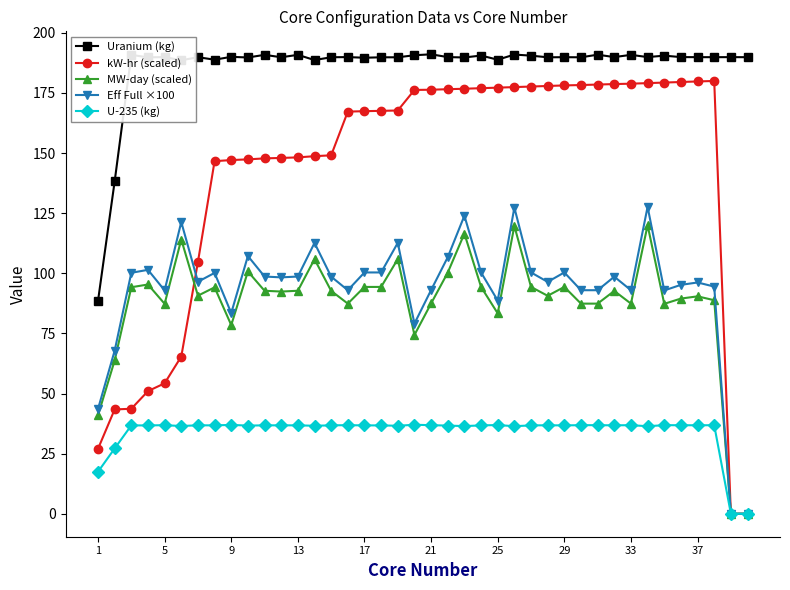

What is the value of the kW-hr (scaled) point at the 34th from the left?

179.1